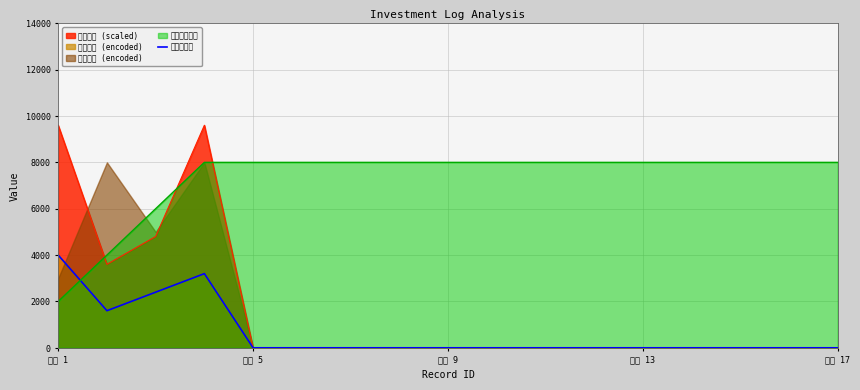

How many times do 累计有效记录 and 信息来源线 cross each other?

1